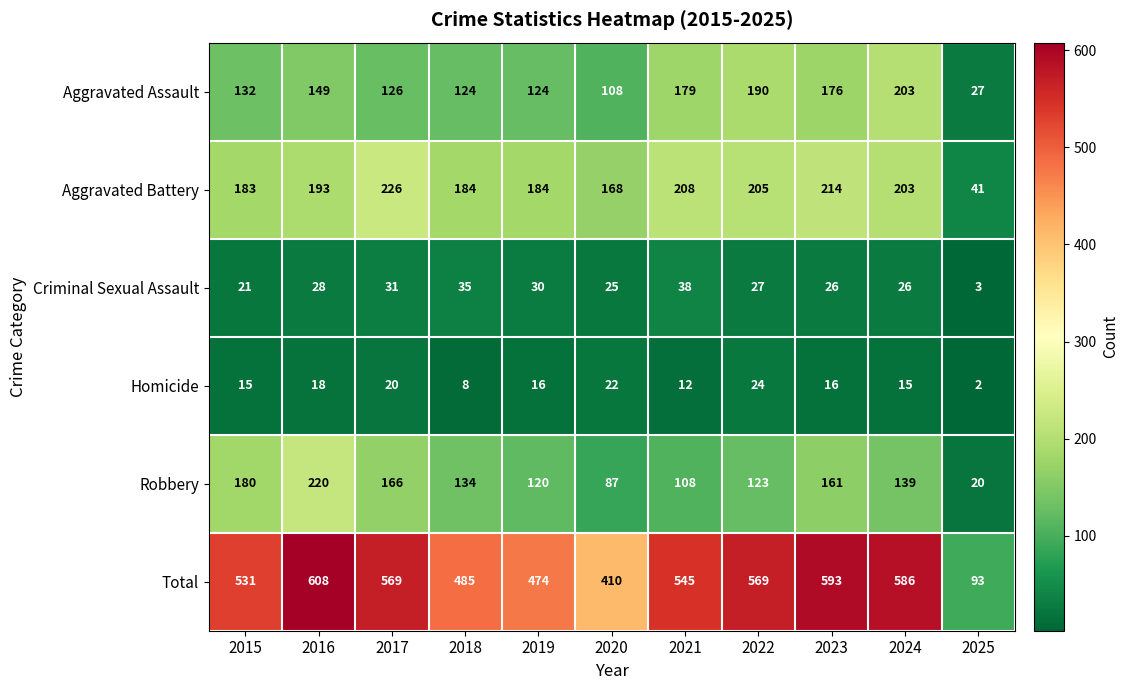

Which series changed the most between 2020 and 2025?

Total